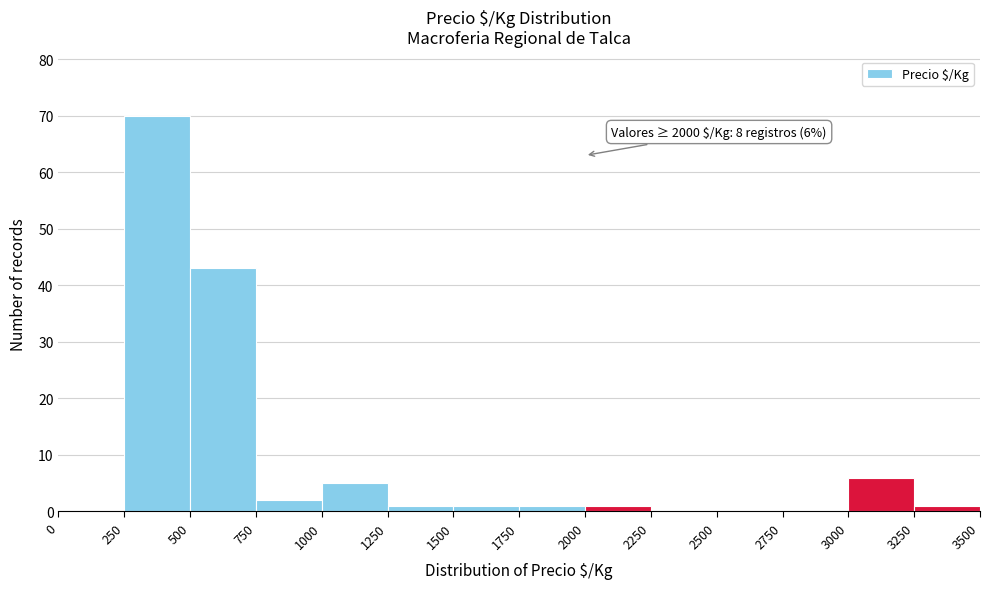

Over which range of the x-axis is the bar tallest?

250 to 500